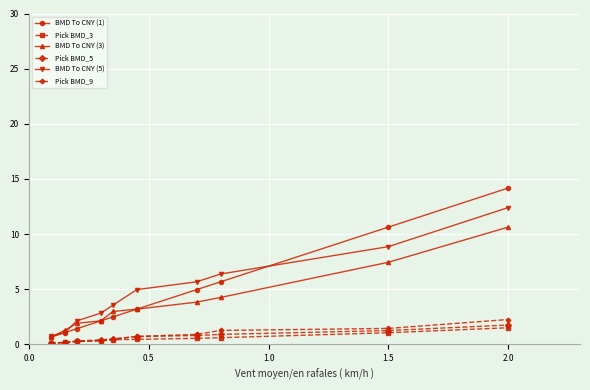

True or false: BMD To CNY (5) has more than 1 interior local peaks.

False